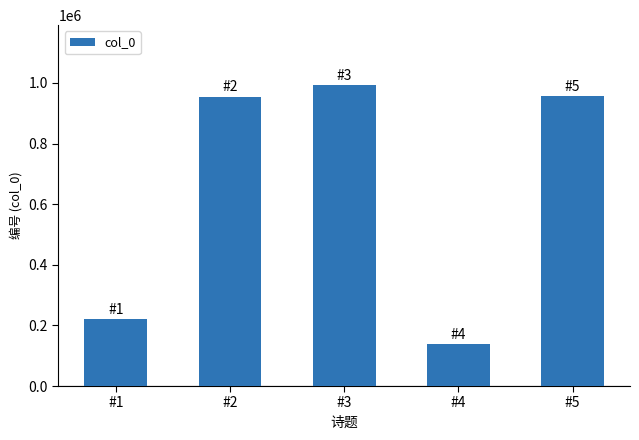

Which category has the highest value across all series?

#3